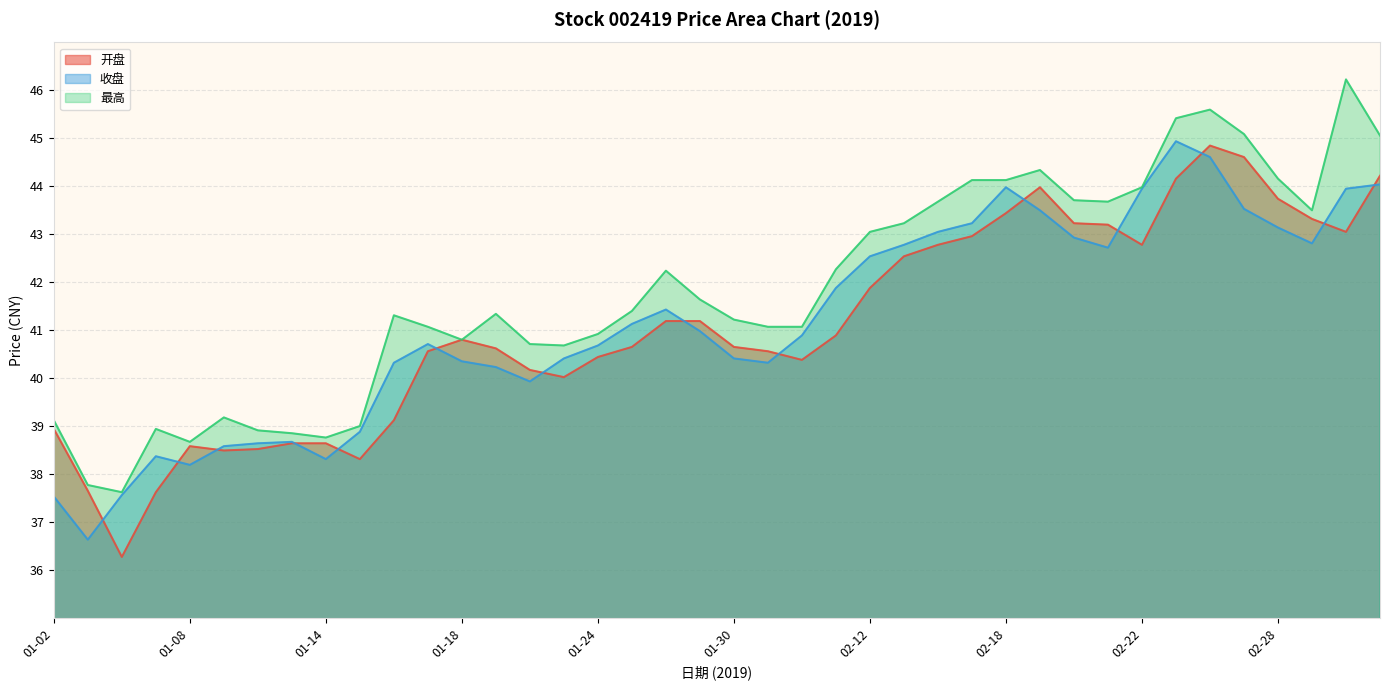

True or false: 最高 and 收盘 intersect in this chart.

False